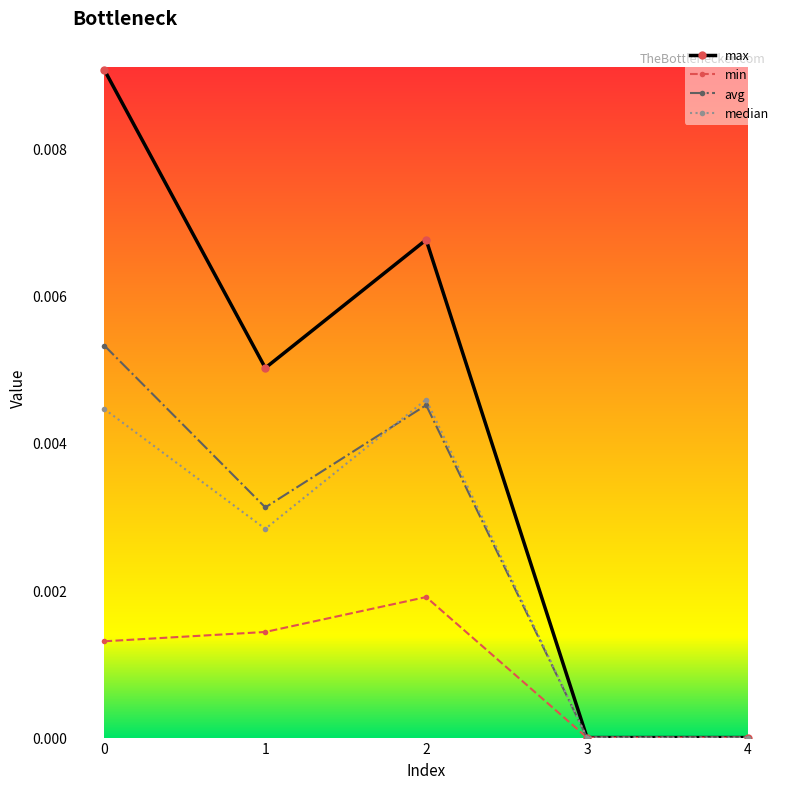

Is this an area chart (filled region under the line)?

No